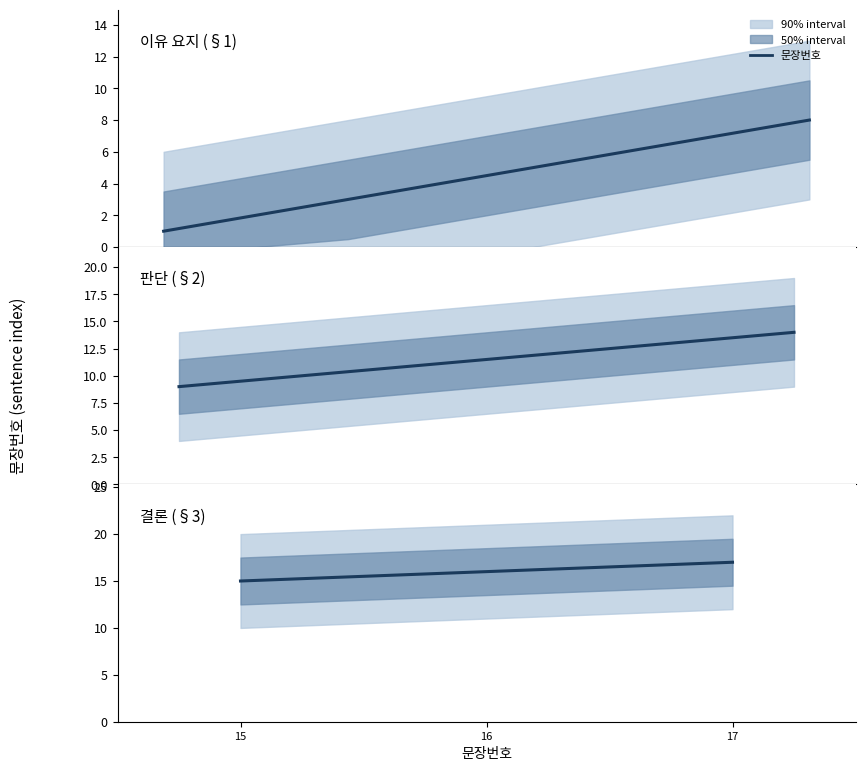

What is the approximate value at 17?

17